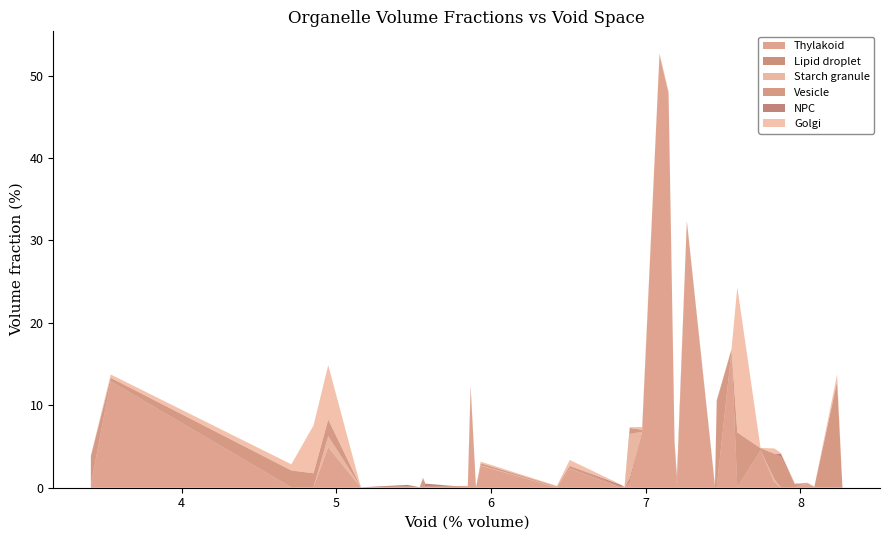

Reading right to left, what are all the values shown in this chart?

Thylakoid: 0.0	0.0	0.0	0.0	0.5	0.0	0.0	0.5	4.5	0.1	16.6	0.0	0.0	31.3	32.4	0.0	5.2	47.8	52.5	6.8	0.7	0.0	0.0	2.3	0.0	2.7	0.0	11.7	0.0	0.0	0.0	0.0	0.0	0.0	0.0	4.9	0.1	0.0	12.9	0.3
Lipid droplet: 0.0	0.0	0.0	0.0	0.0	0.0	0.0	0.1	0.0	0.0	0.0	0.0	0.0	0.0	0.0	0.0	0.0	0.0	0.0	0.0	0.5	0.0	0.0	0.0	0.0	0.0	0.0	0.0	0.0	0.0	0.0	0.0	0.0	0.0	0.0	0.0	0.0	0.0	0.0	0.0
Starch granule: 0.0	0.0	0.0	0.0	0.0	0.0	0.0	0.4	0.0	0.0	0.1	0.0	0.0	0.0	0.0	0.0	0.1	0.0	0.0	0.0	5.4	0.0	0.0	0.0	0.0	0.1	0.0	0.0	0.0	0.0	0.0	0.0	0.0	0.0	0.0	1.4	0.0	0.0	0.0	0.1
Vesicle: 0.0	12.8	0.1	0.1	0.0	0.4	3.7	3.1	0.2	6.6	0.1	10.2	0.0	0.1	0.0	0.9	0.2	0.0	0.0	0.2	0.7	0.0	0.1	0.3	0.1	0.2	0.0	0.6	0.1	0.2	0.1	1.1	0.0	0.1	0.0	2.0	1.7	2.0	0.4	3.0
NPC: 0.0	0.0	0.0	0.0	0.0	0.0	0.3	0.0	0.0	0.0	0.0	0.3	0.2	0.0	0.0	0.4	0.0	0.0	0.0	0.0	0.0	0.0	0.2	0.0	0.0	0.0	0.0	0.0	0.0	0.0	0.4	0.1	0.0	0.2	0.0	0.1	0.0	0.0	0.0	0.4
Golgi: 0.0	0.9	0.0	0.0	0.0	0.1	0.1	0.6	0.0	17.6	0.0	0.1	0.0	0.1	0.0	0.0	0.2	0.3	0.2	0.3	0.1	0.0	0.1	0.7	0.1	0.2	0.0	0.0	0.0	0.0	0.0	0.1	0.0	0.0	0.0	6.6	5.8	0.7	0.4	0.2